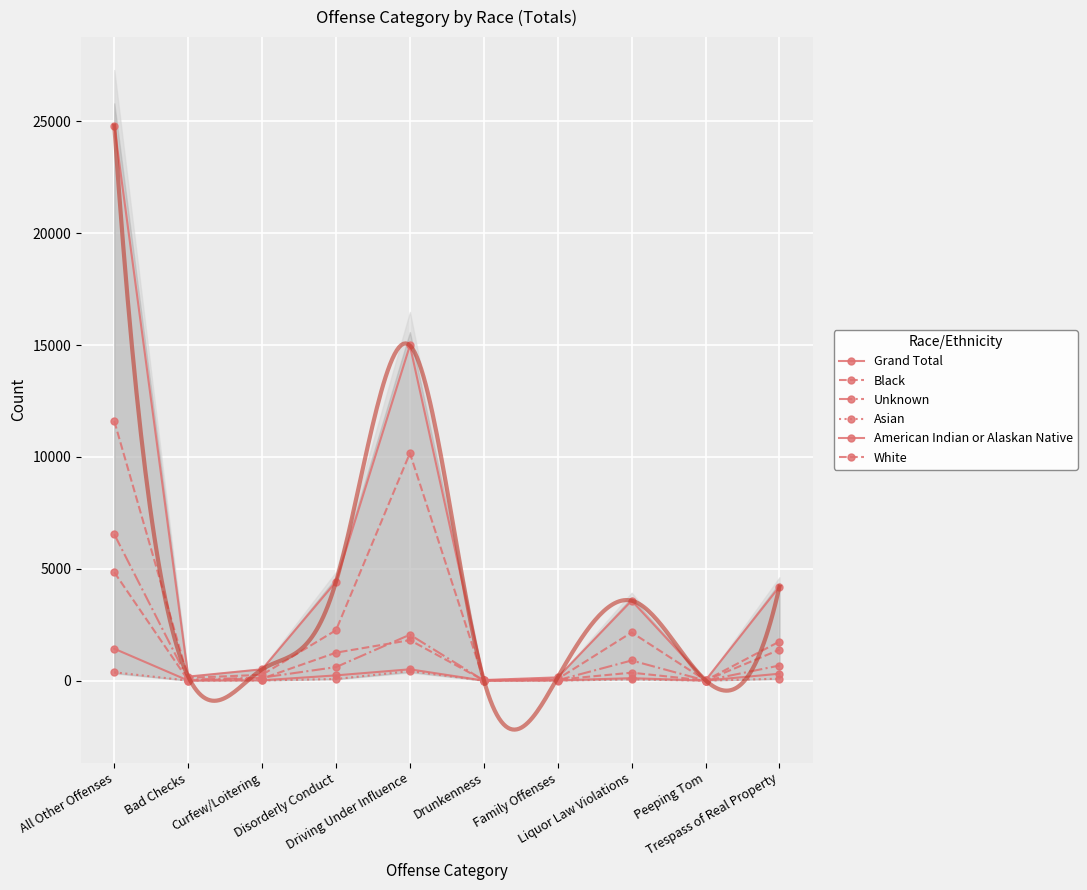

What is the label of the 8th point from the left?

Liquor Law Violations